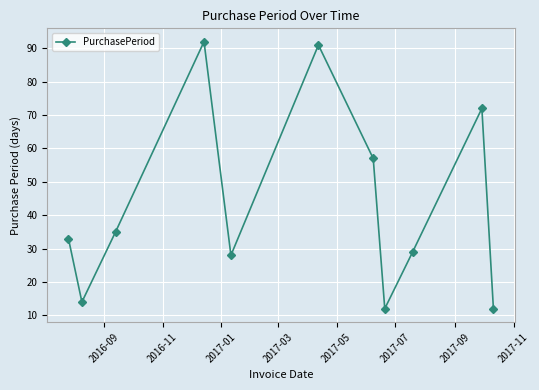

What is the smallest value displayed?

12